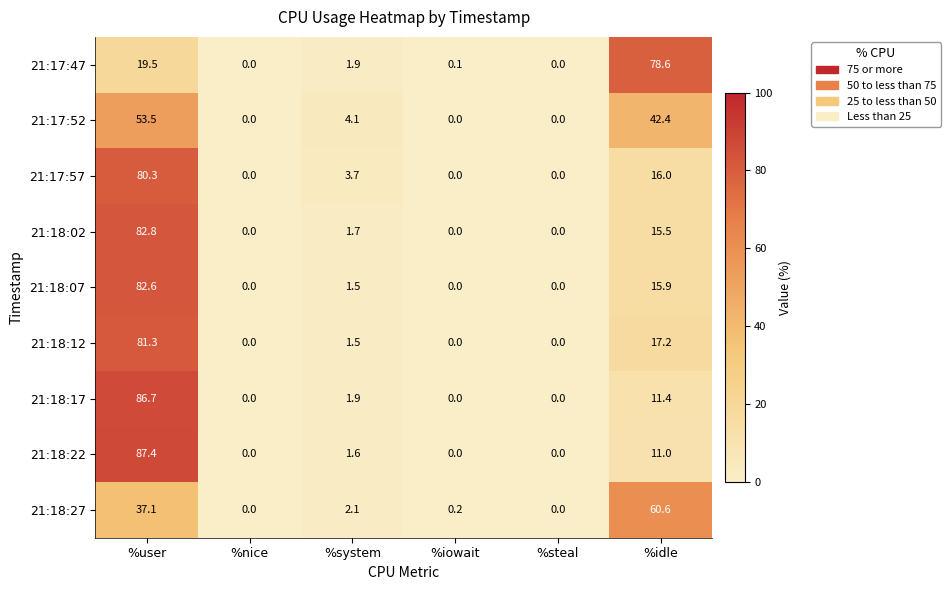

What is the highest value of the 21:18:17 series?

86.7